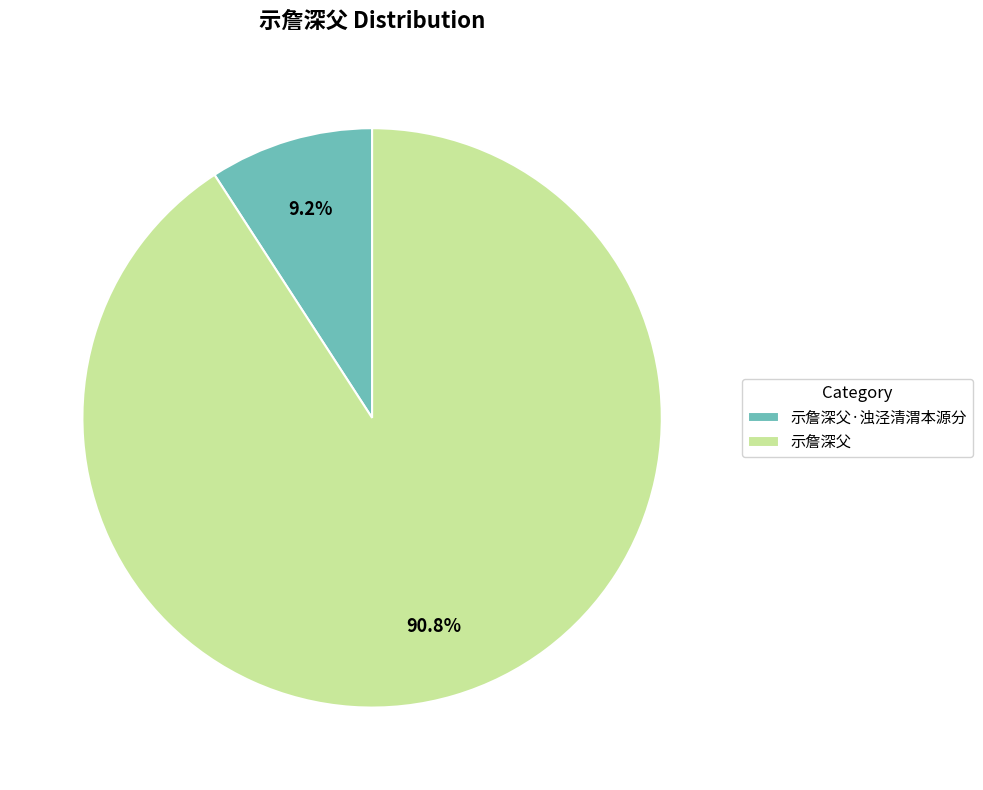

Rank the categories by value from highest to lowest.

示詹深父, 示詹深父·浊泾清渭本源分